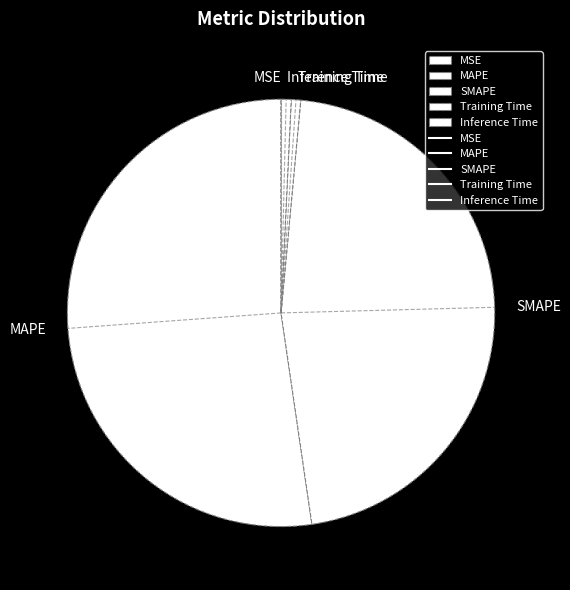

True or false: Training Time accounts for 1% of the total.

True